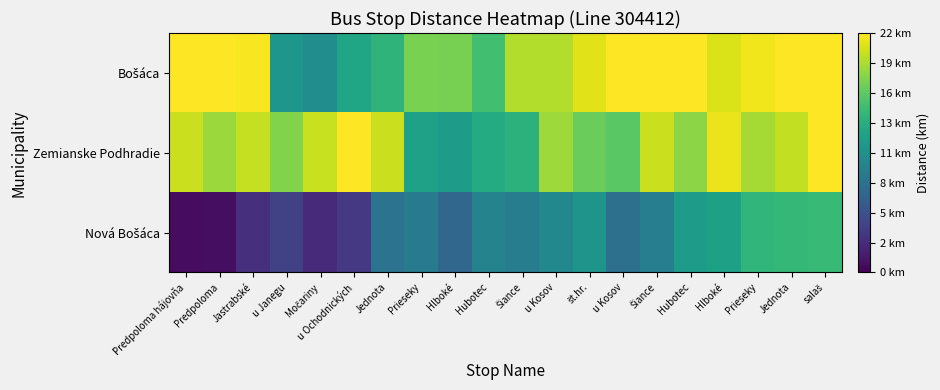

Count the number of categories in the chart.

20